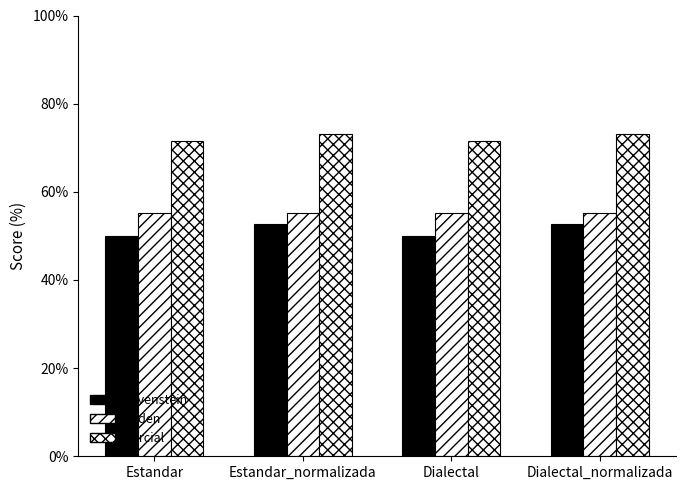

How many values in the Levenstein series are below 52?

2